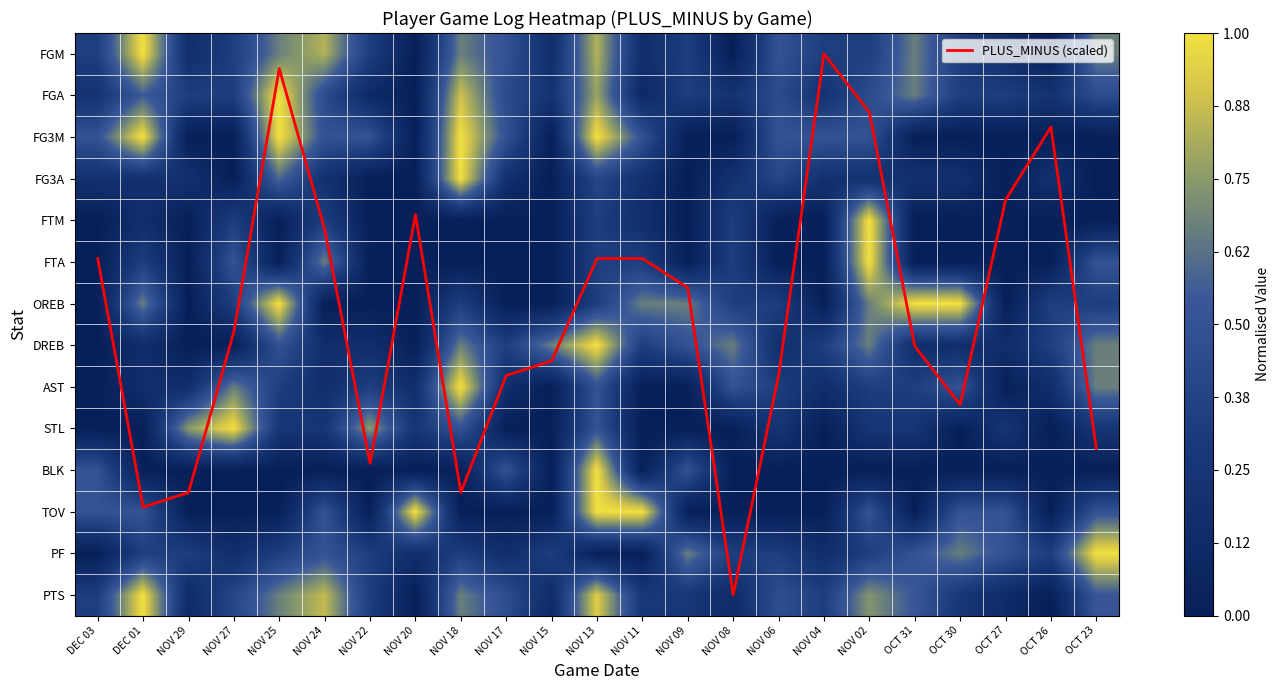

True or false: PLUS_MINUS (scaled) has a value of 6.6 at NOV 08.

False